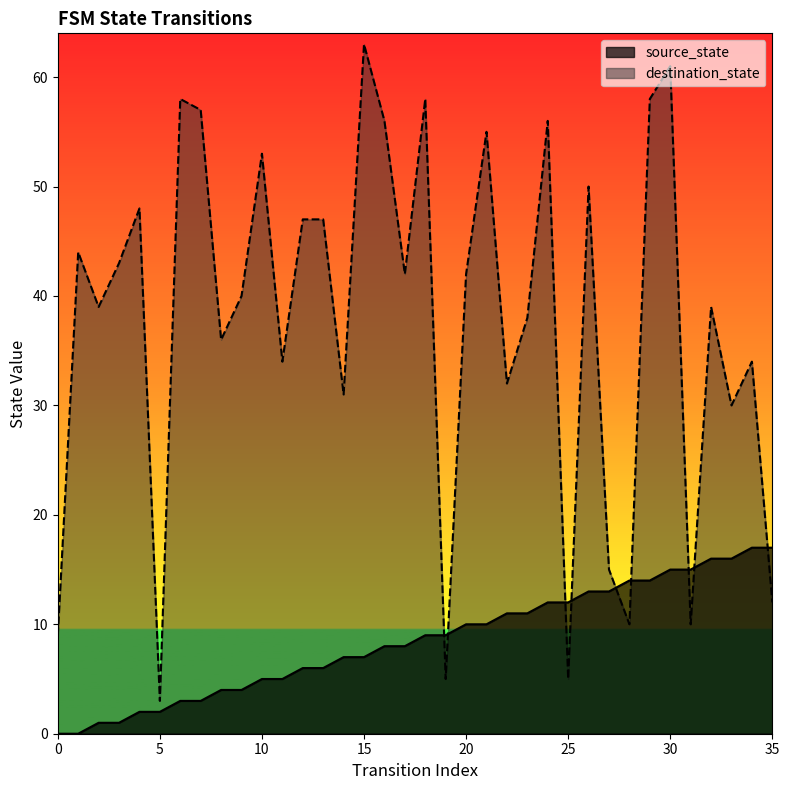

The source_state series shows 10 at 31. True or false?

False